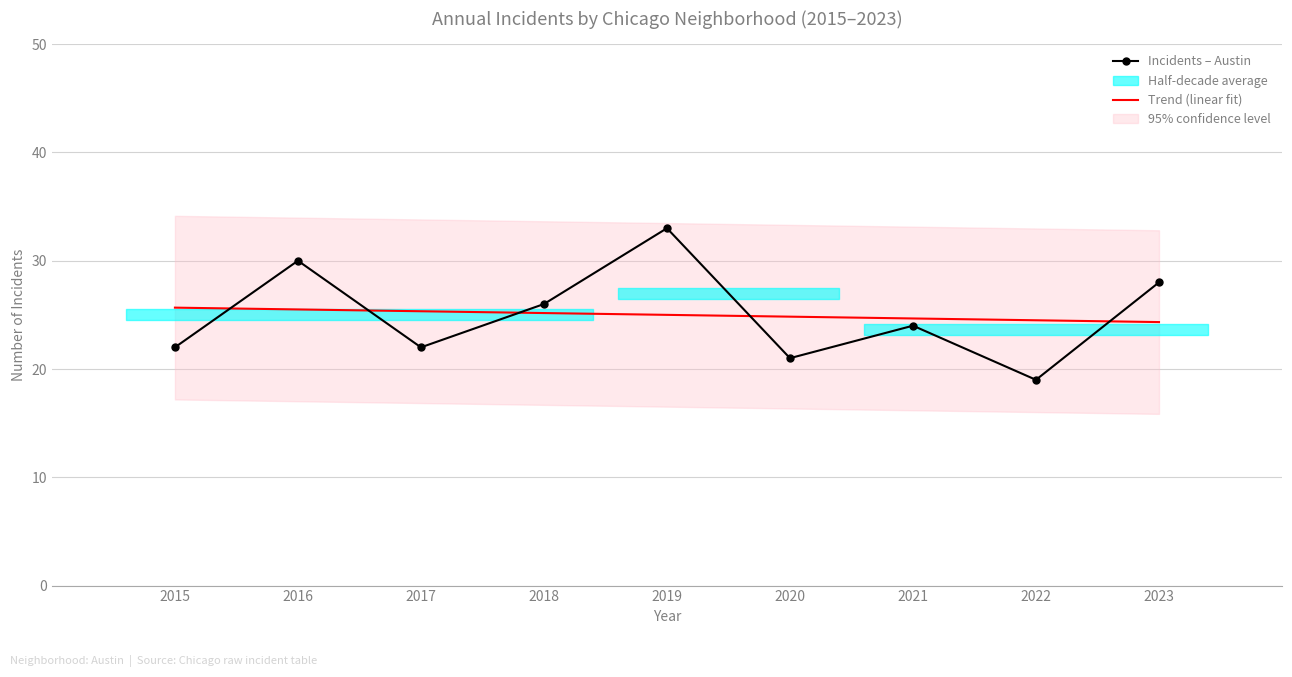

At which label does Trend (linear fit) reach its minimum?

2023